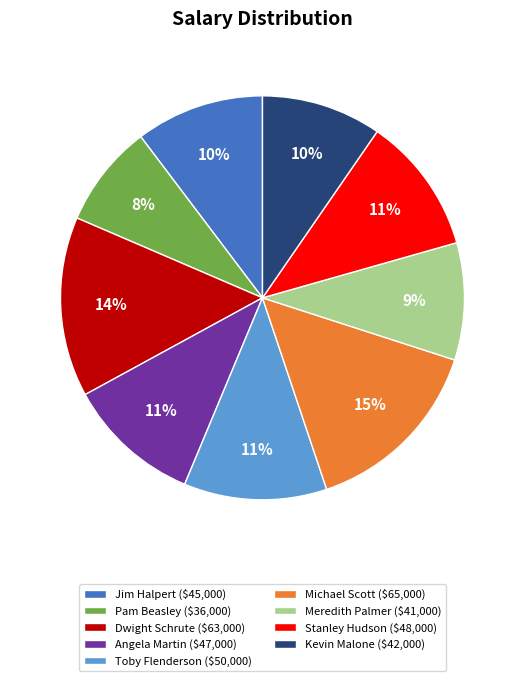

To the nearest percent, what is the average slice percentage?

11%